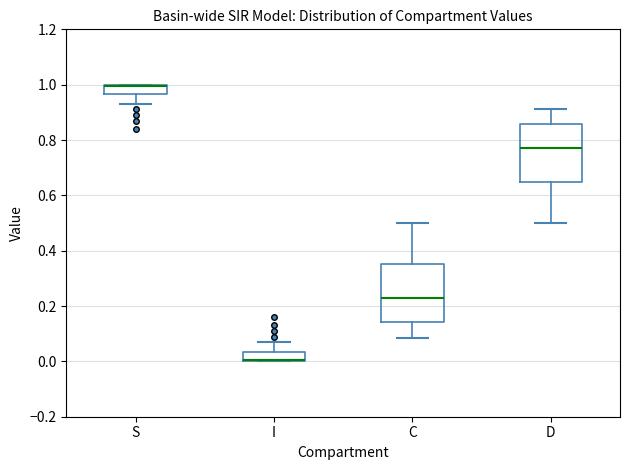

Where is the lower edge of the box for C on the y-axis? The values are not printed on the chart, so give them approximately, as read against the axis.

0.14